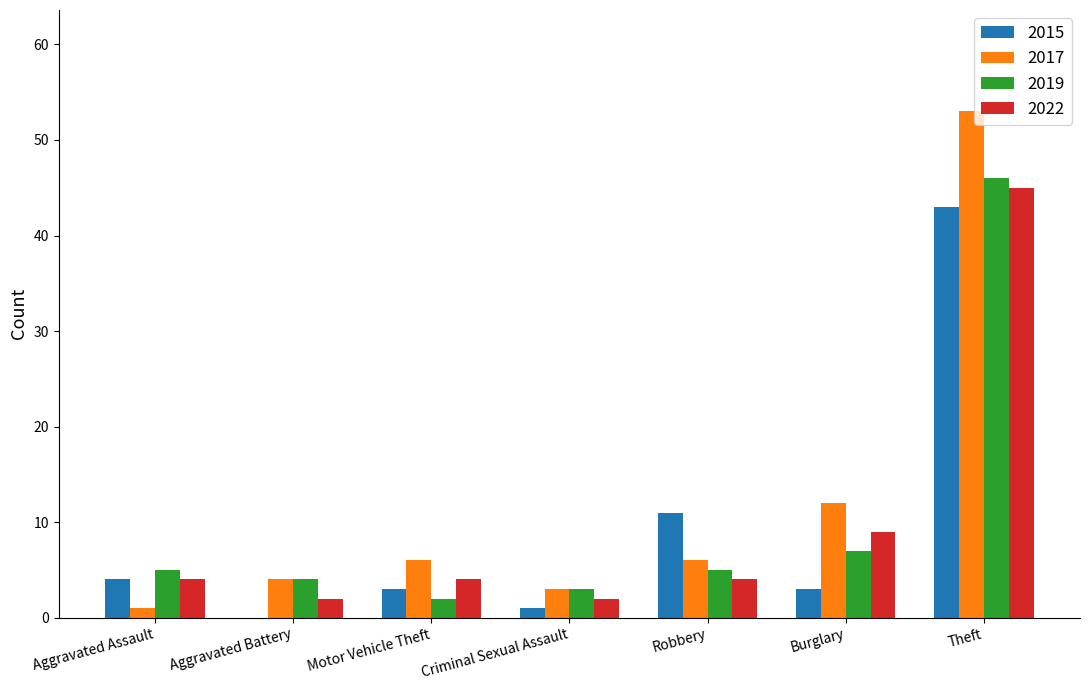

The 2017 series shows 6 at Motor Vehicle Theft. True or false?

True